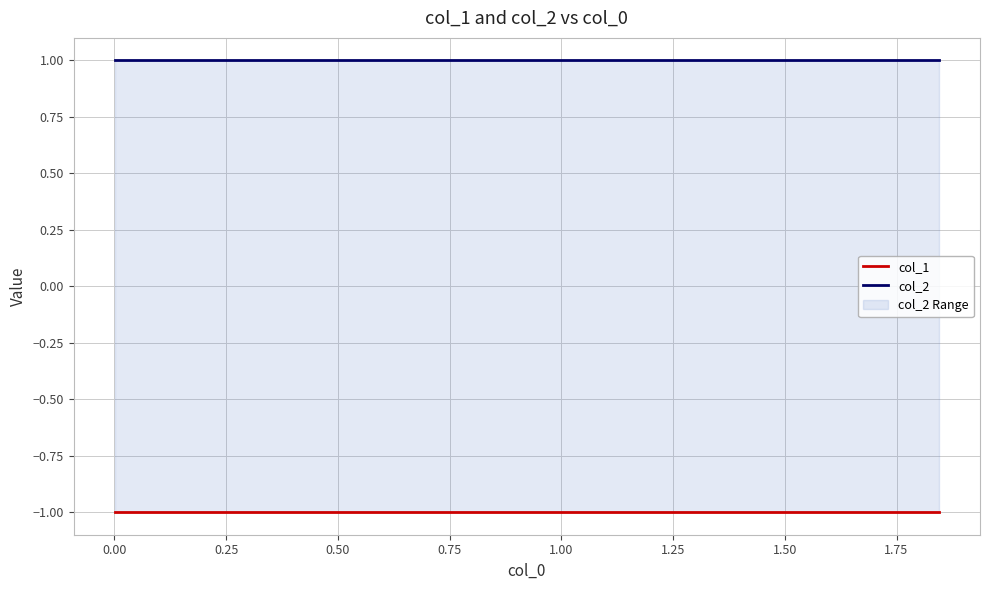

Between 0.25 and 0.00, which is larger?

0.25